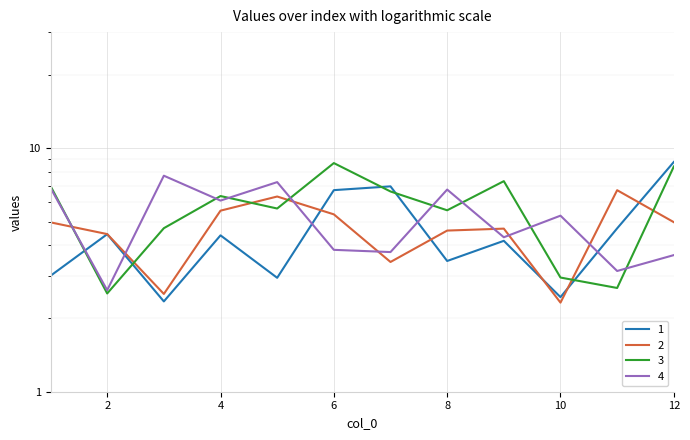

Does the chart display data point markers on the line(s)?

No